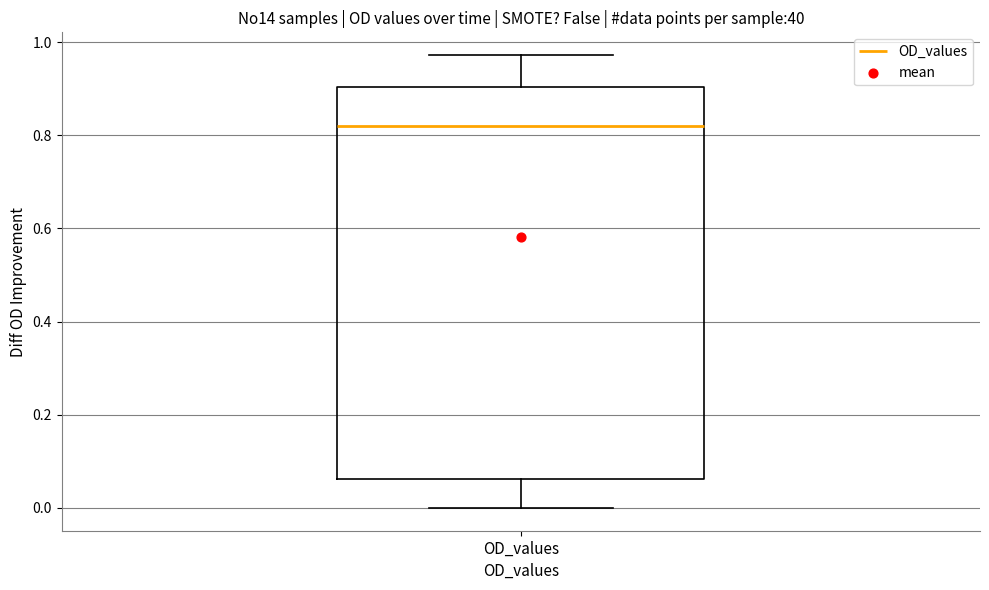

Transcribe this box plot: give where the median line is, the range the box spans, and where the two whiskers end, as read against the y-axis. The values are not printed on the chart, so give them approximately, as read against the axis.

median 0.82, box 0.06 to 0.90, whiskers 0.00 to 0.98